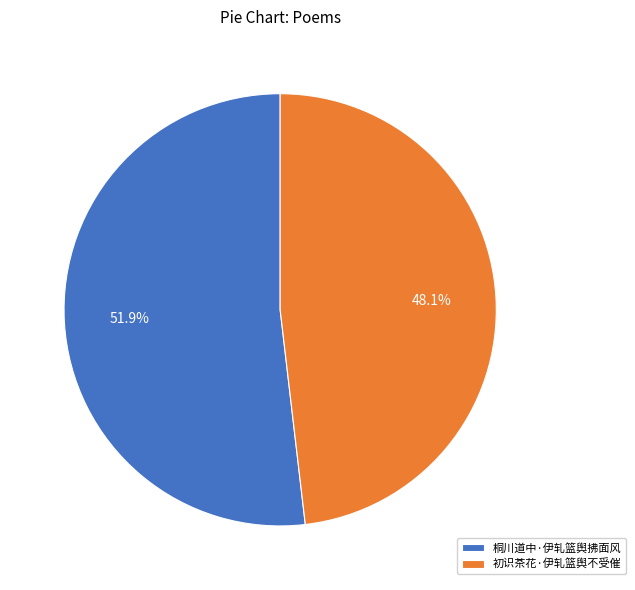

Count the number of slices in the pie.

2